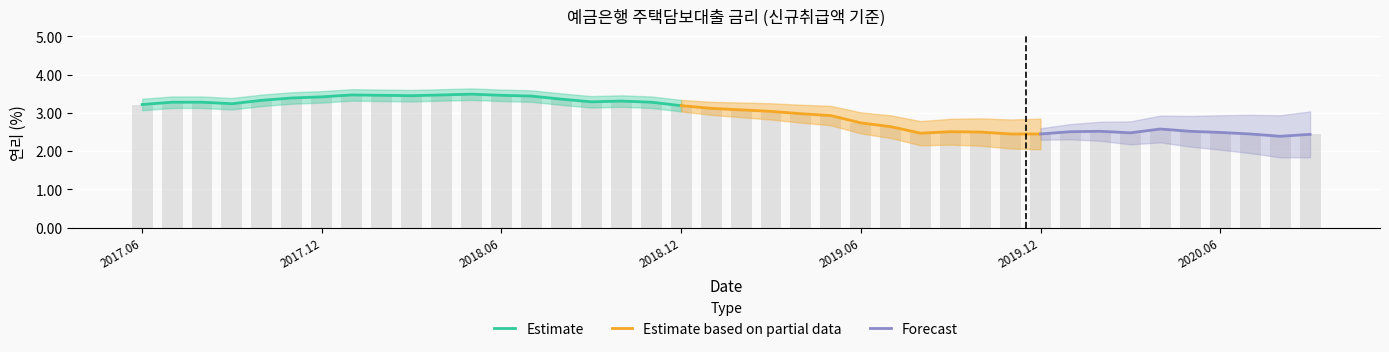

How many bars are there in total?

40